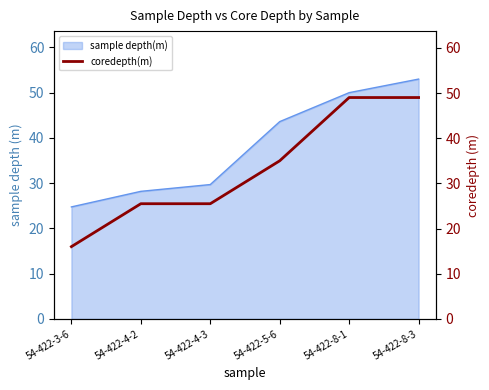

Where is sample depth(m) nearest to the value 38?

54-422-5-6